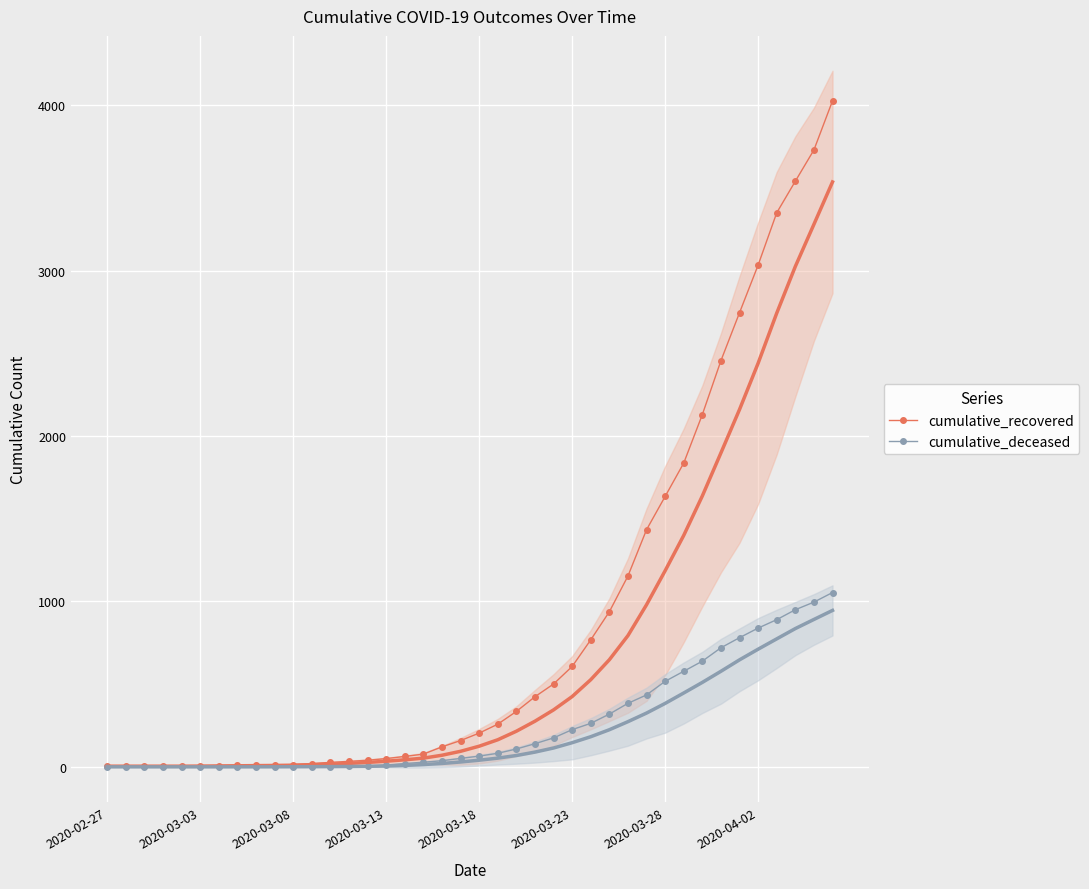

Rank the series by their average value, from highest to lowest.

cumulative_recovered, cumulative_deceased